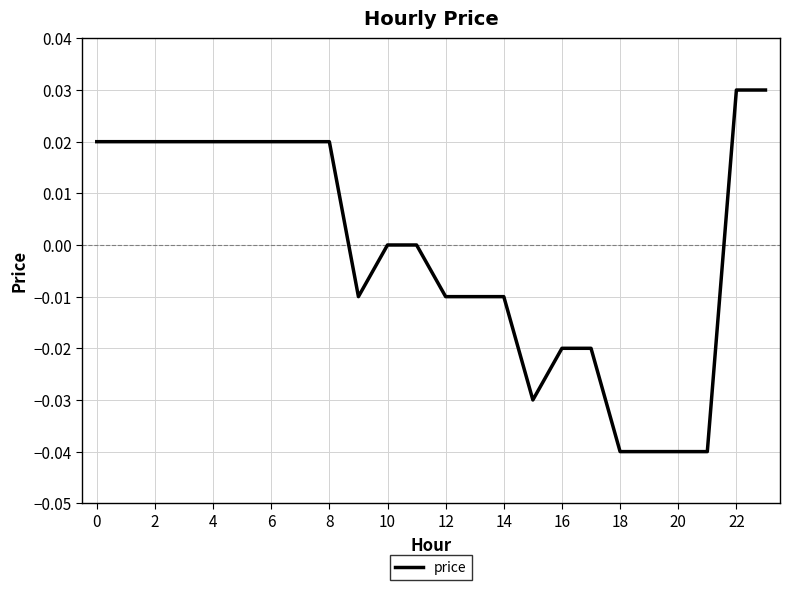

Does the chart display data point markers on the line(s)?

No